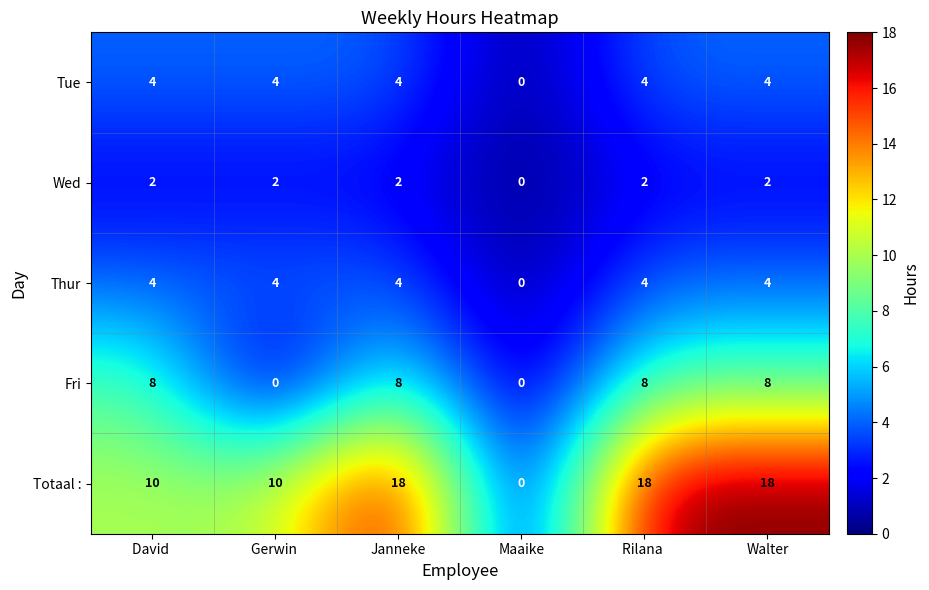

At how many categories does at least one series exceed 8?

5